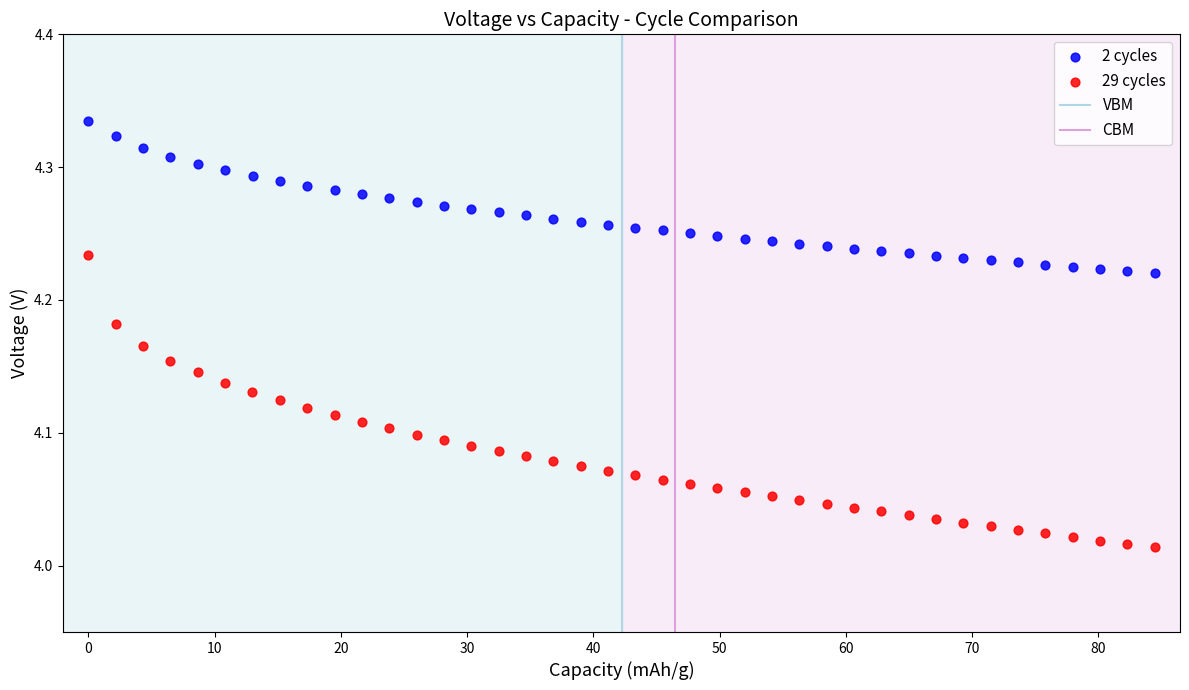

Which series reaches the minimum Y coordinate?

29 cycles